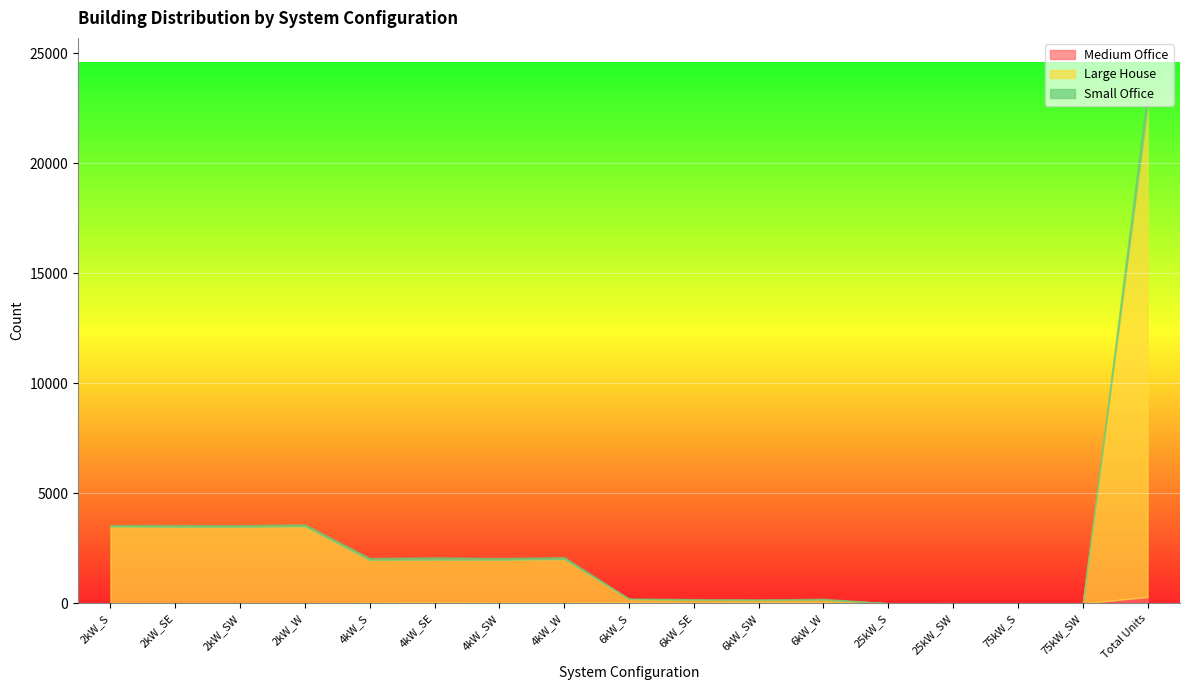

What is the label of the 4th point from the right?

25kW_SW